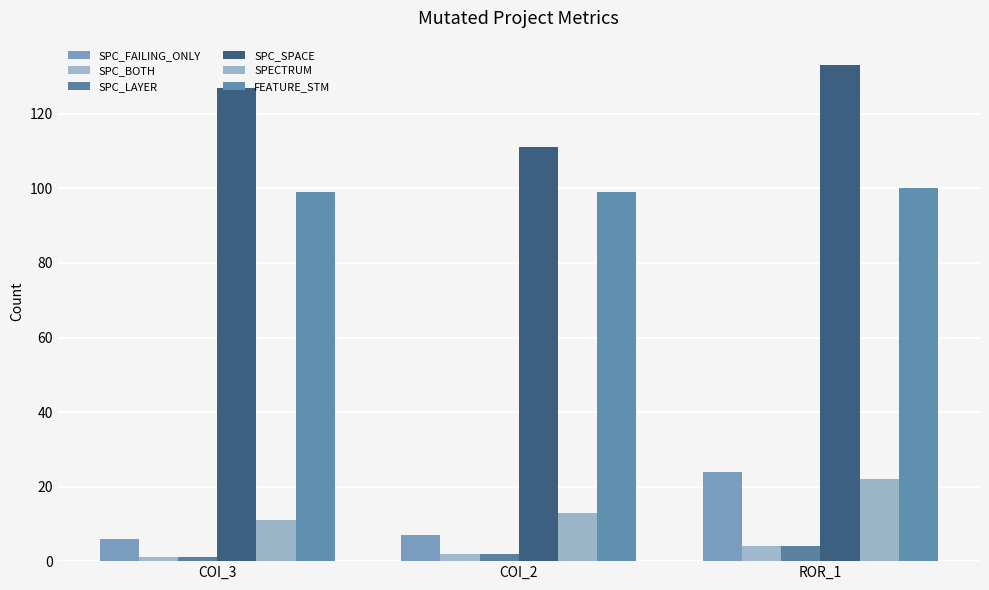

Does the chart contain stacked bars?

No